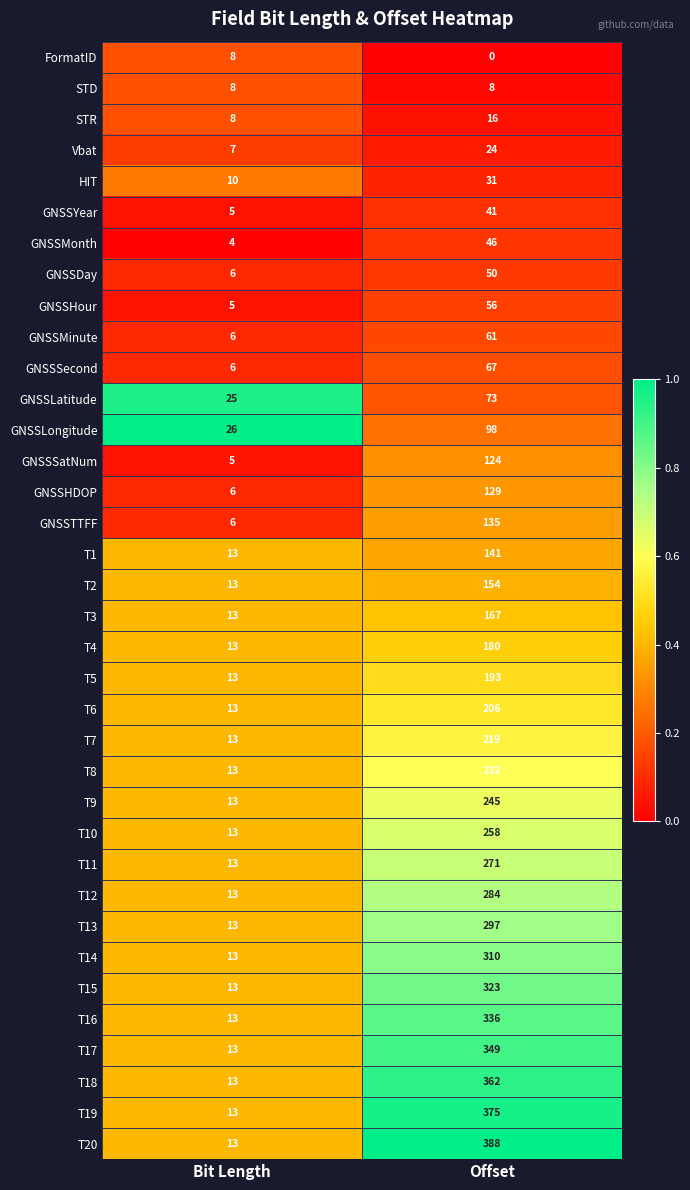

At Offset, list the series in order from largest to smallest.

T20, T19, T18, T17, T16, T15, T14, T13, T12, T11, T10, T9, T8, T7, T6, T5, T4, T3, T2, T1, GNSSTTFF, GNSSHDOP, GNSSSatNum, GNSSLongitude, GNSSLatitude, GNSSSecond, GNSSMinute, GNSSHour, GNSSDay, GNSSMonth, GNSSYear, HIT, Vbat, STR, STD, FormatID